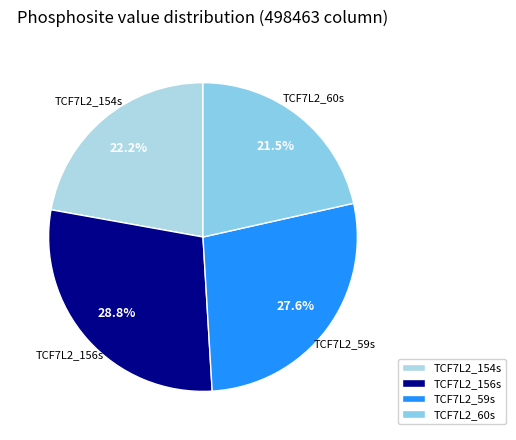

How much of the chart is everything except TCF7L2_60s?

78.5%